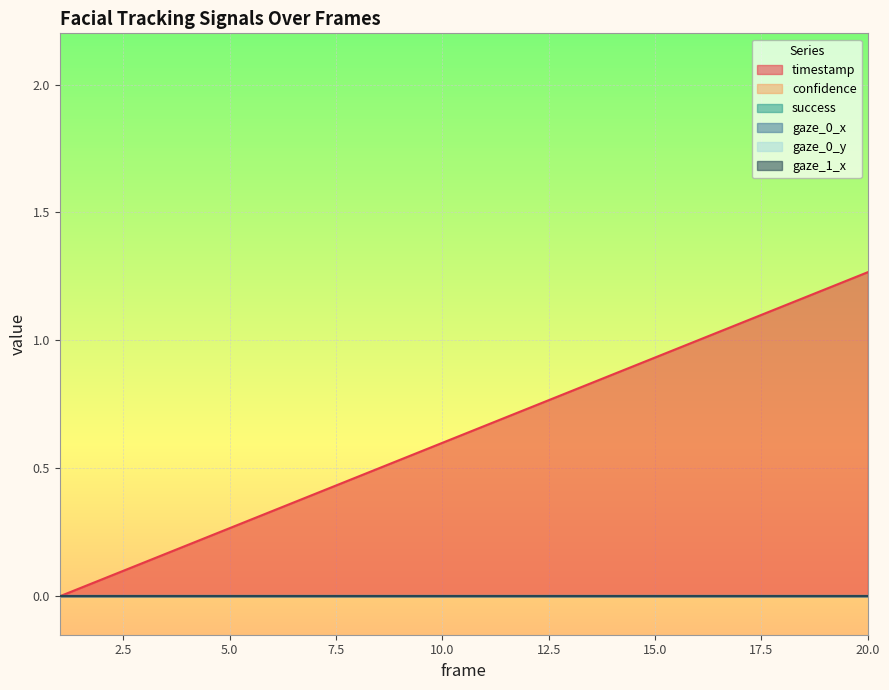

What are all the series names shown in the legend?

timestamp, confidence, success, gaze_0_x, gaze_0_y, gaze_1_x